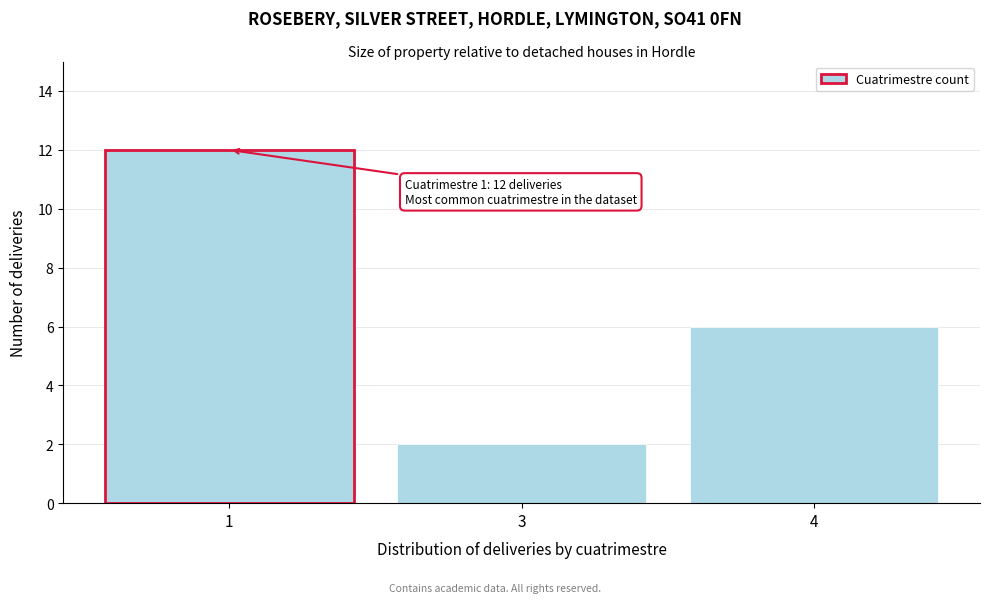

Reading left to right, transcribe all the data shown in this chart.

12	2	6